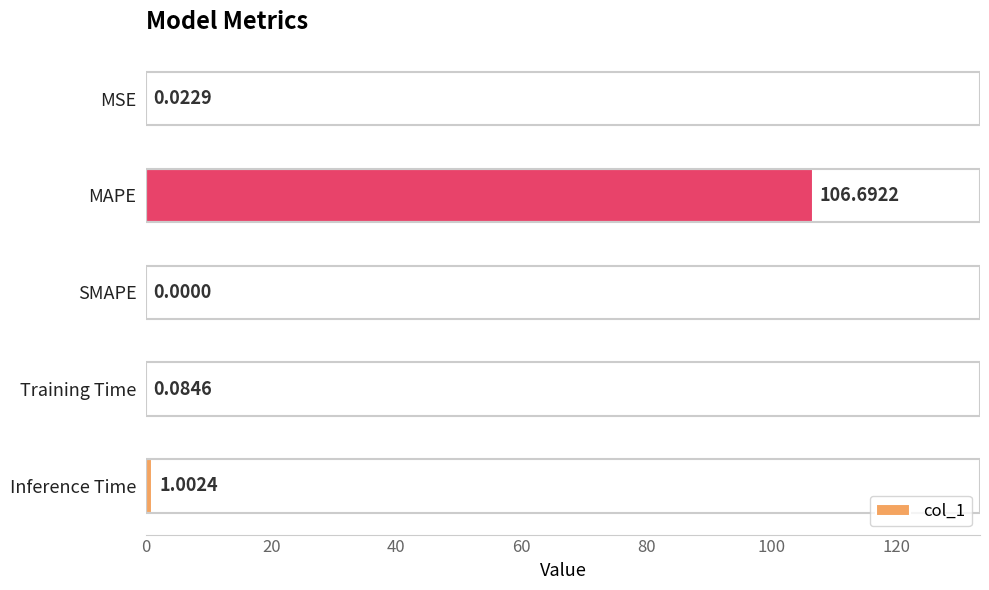

What is the average value?

21.6